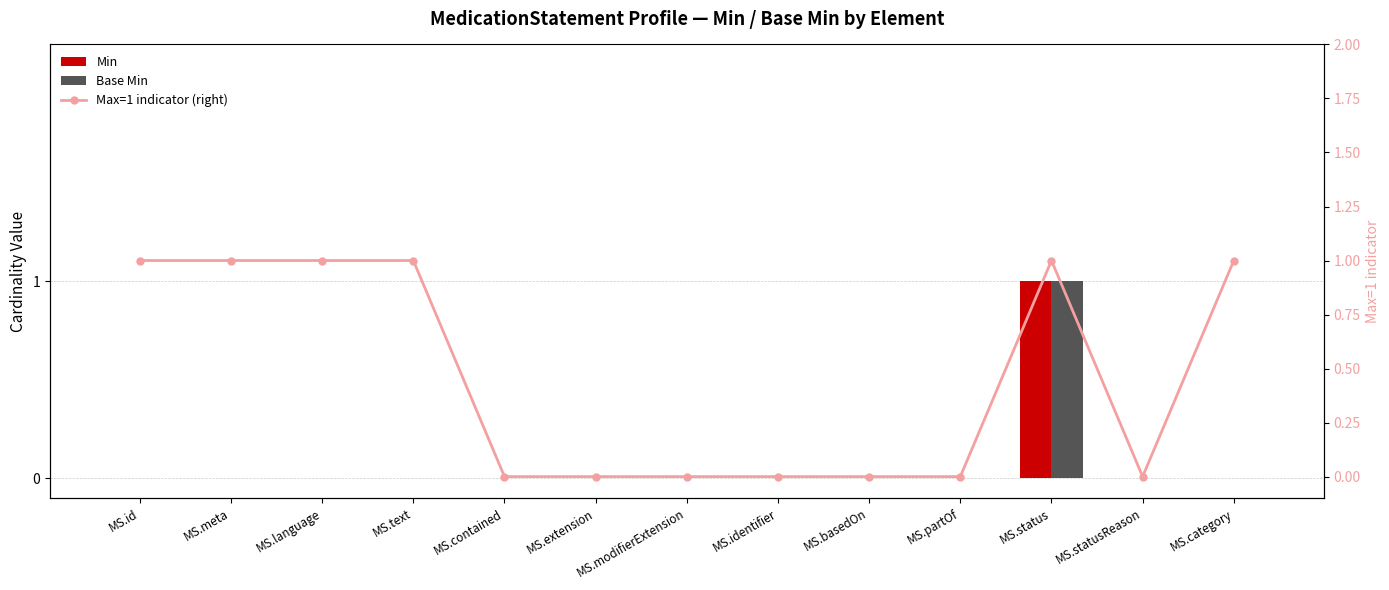

What is the difference between the maximum and second lowest values in the Max=1 indicator (right) series?

1